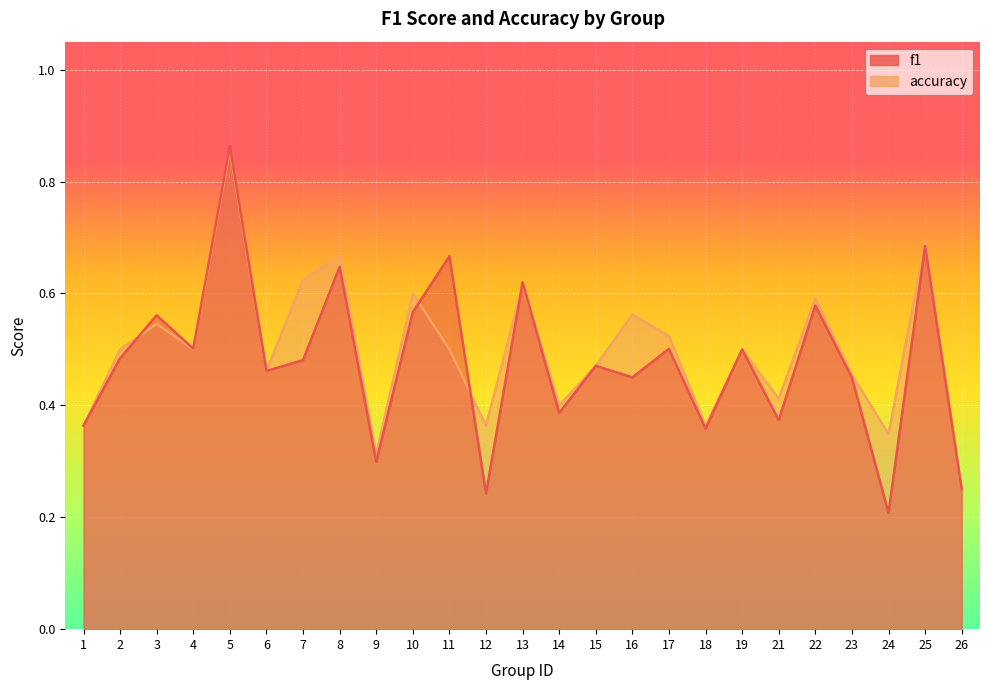

What is the difference between the maximum and minimum values in the accuracy series?

0.6